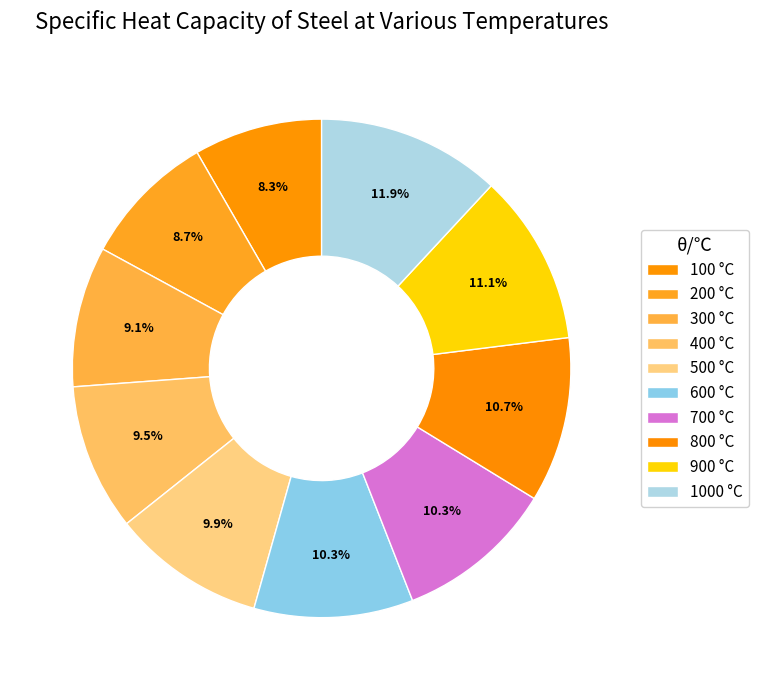

Count the number of slices in the pie.

10